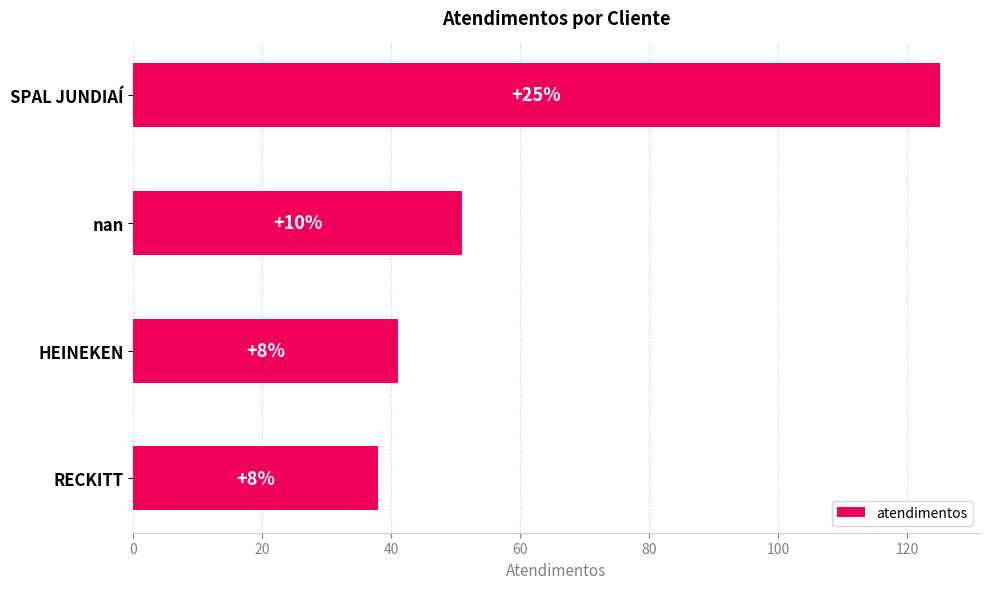

What is the difference between the second highest and second lowest values?

10